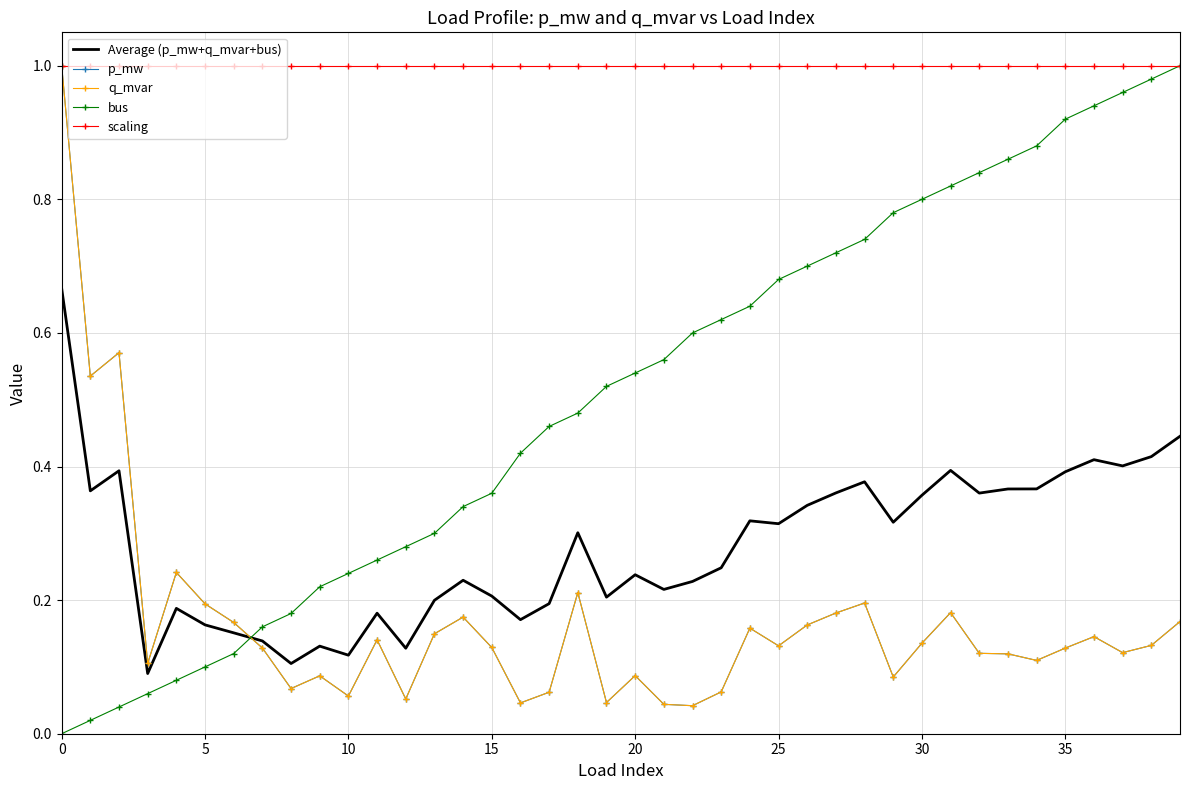

Reading left to right, what are all the values shown in this chart?

Average (p_mw+q_mvar+bus): 0.7	0.4	0.4	0.1	0.2	0.2	0.2	0.1	0.1	0.1	0.1	0.2	0.1	0.2	0.2	0.2	0.2	0.2	0.3	0.2	0.2	0.2	0.2	0.2	0.3	0.3	0.3	0.4	0.4	0.3	0.4	0.4	0.4	0.4	0.4	0.4	0.4	0.4	0.4	0.4
p_mw: 1.0	0.5	0.6	0.1	0.2	0.2	0.2	0.1	0.1	0.1	0.1	0.1	0.1	0.1	0.2	0.1	0.0	0.1	0.2	0.0	0.1	0.0	0.0	0.1	0.2	0.1	0.2	0.2	0.2	0.1	0.1	0.2	0.1	0.1	0.1	0.1	0.1	0.1	0.1	0.2
q_mvar: 1.0	0.5	0.6	0.1	0.2	0.2	0.2	0.1	0.1	0.1	0.1	0.1	0.1	0.1	0.2	0.1	0.0	0.1	0.2	0.0	0.1	0.0	0.0	0.1	0.2	0.1	0.2	0.2	0.2	0.1	0.1	0.2	0.1	0.1	0.1	0.1	0.1	0.1	0.1	0.2
bus: 0.0	0.0	0.0	0.1	0.1	0.1	0.1	0.2	0.2	0.2	0.2	0.3	0.3	0.3	0.3	0.4	0.4	0.5	0.5	0.5	0.5	0.6	0.6	0.6	0.6	0.7	0.7	0.7	0.7	0.8	0.8	0.8	0.8	0.9	0.9	0.9	0.9	1.0	1.0	1.0
scaling: 1.0	1.0	1.0	1.0	1.0	1.0	1.0	1.0	1.0	1.0	1.0	1.0	1.0	1.0	1.0	1.0	1.0	1.0	1.0	1.0	1.0	1.0	1.0	1.0	1.0	1.0	1.0	1.0	1.0	1.0	1.0	1.0	1.0	1.0	1.0	1.0	1.0	1.0	1.0	1.0